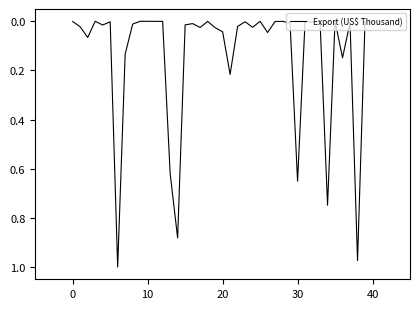

What is the maximum value shown in the chart?

1.0